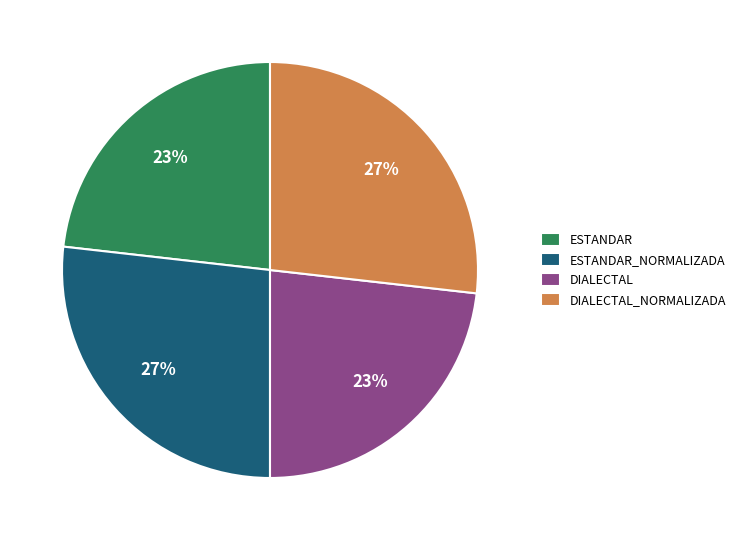

Do ESTANDAR and DIALECTAL together represent more than half of the pie?

No